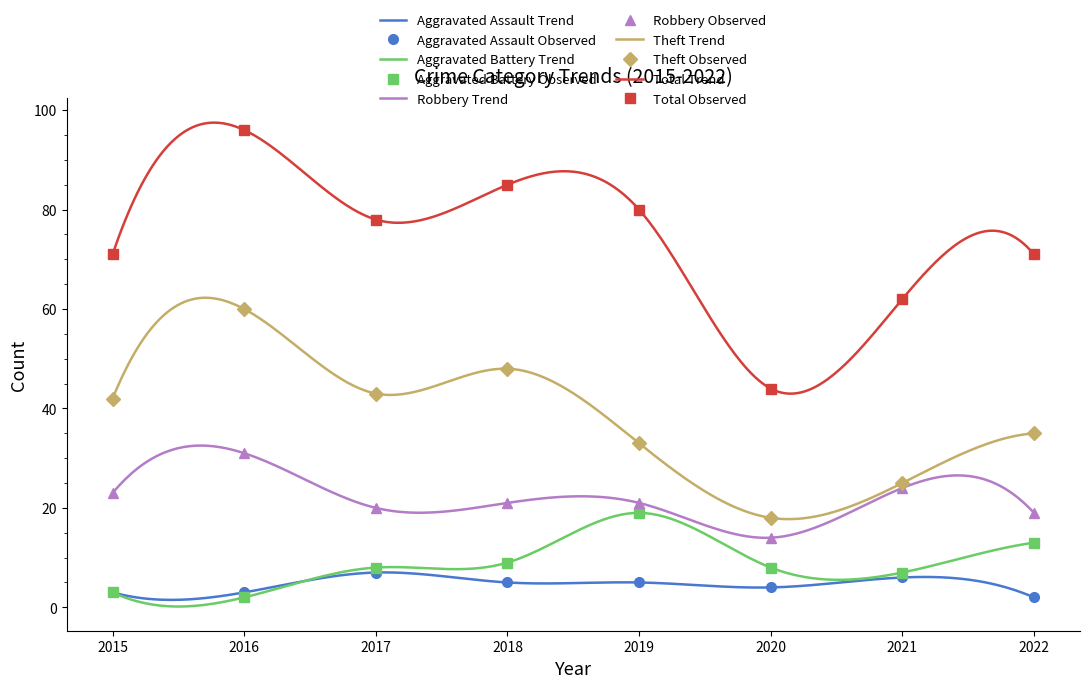

Reading left to right, what are all the values shown in this chart?

Aggravated Assault: 3	3	7	5	5	4	6	2
Aggravated Battery: 3	2	8	9	19	8	7	13
Robbery: 23	31	20	21	21	14	24	19
Theft: 42	60	43	48	33	18	25	35
Total: 71	96	78	85	80	44	62	71